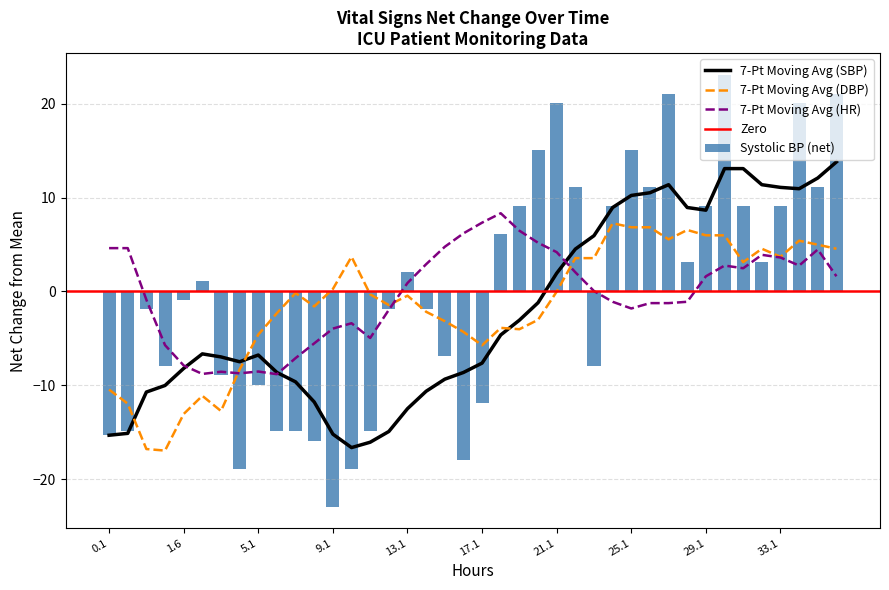

The chart shows a value of 5.6 at 14. True or false?

False